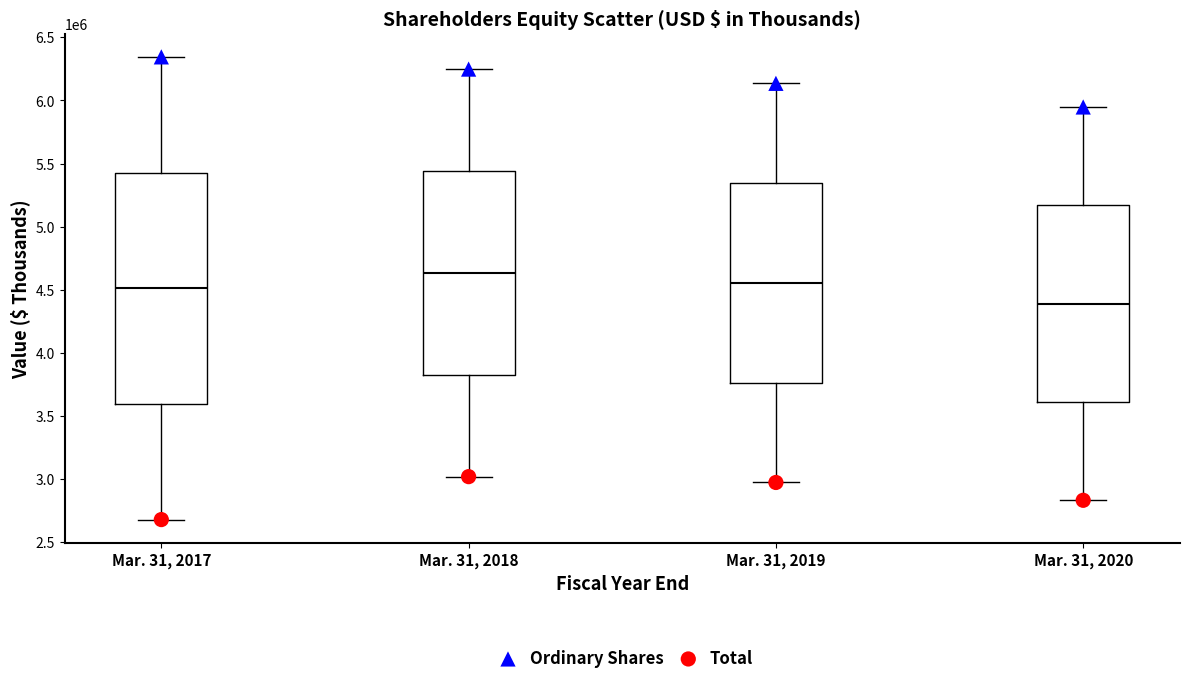

Which series reaches the maximum Y coordinate?

Ordinary Shares